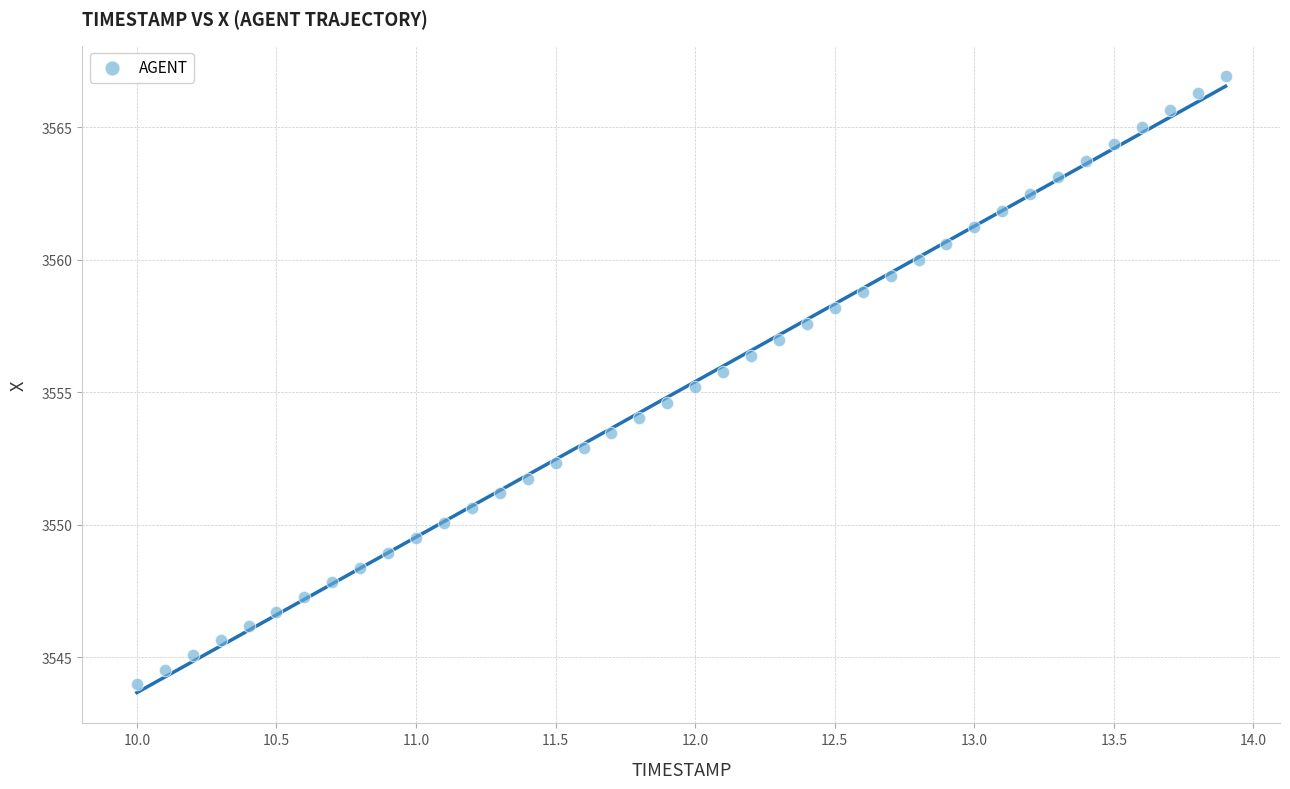

What is the range of Y values (max minus min)?

22.9